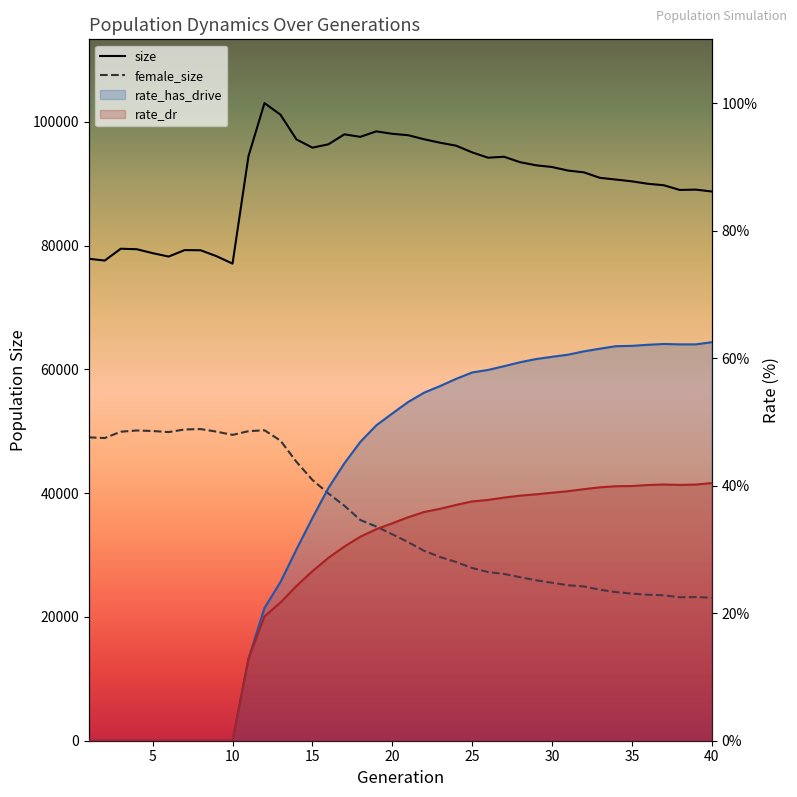

How many data points does each series have?

40